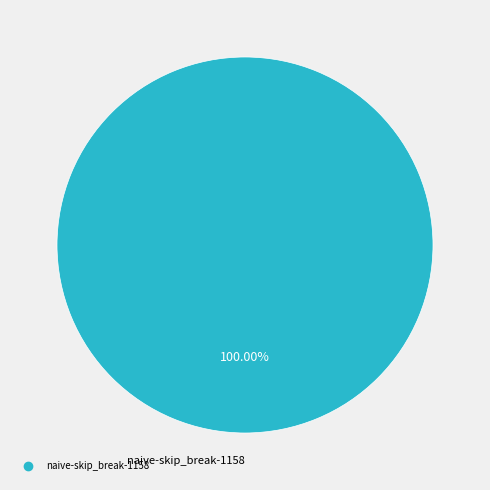

Is there any slice that represents more than half of the pie?

Yes